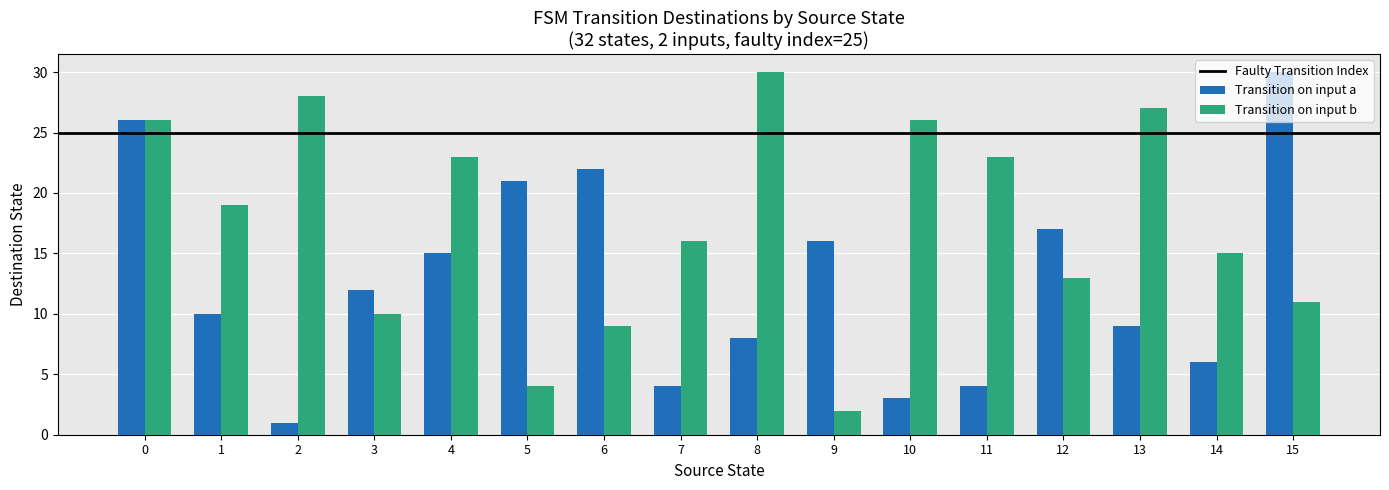

Which category has the lowest value across all series?

2